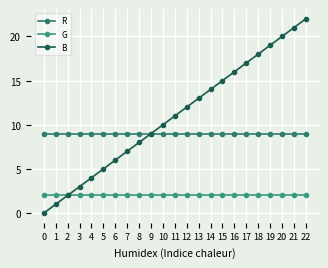

What are all the series names shown in the legend?

R, G, B